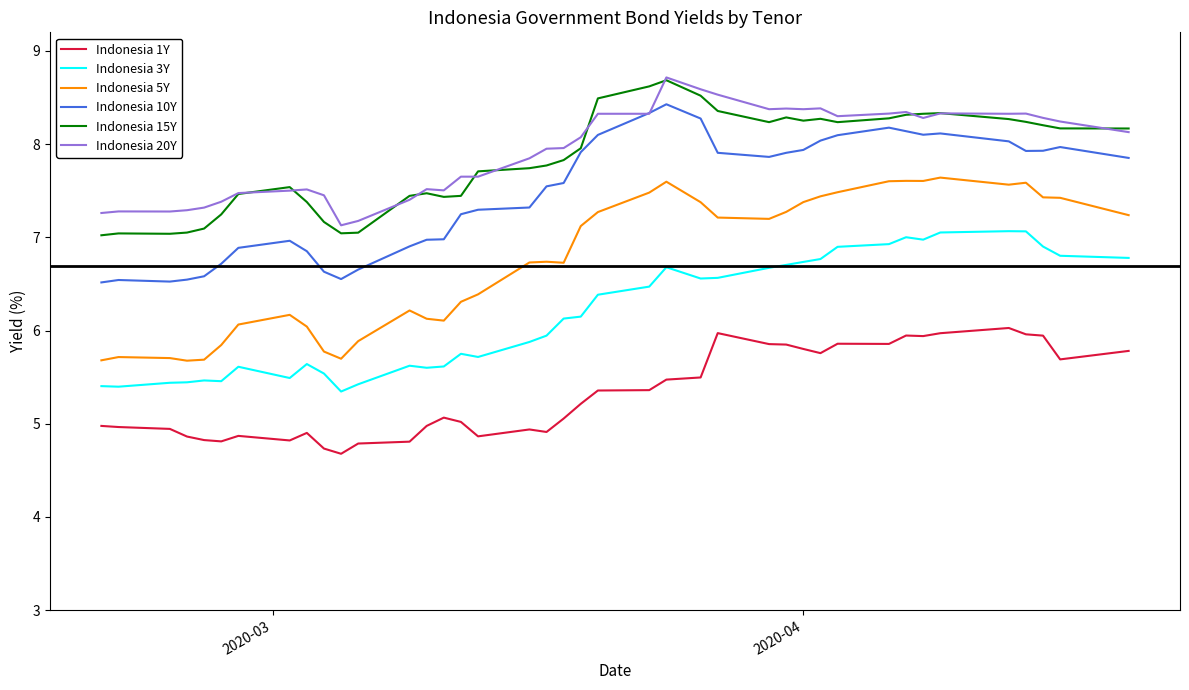

How many categories are shown in the chart?

40